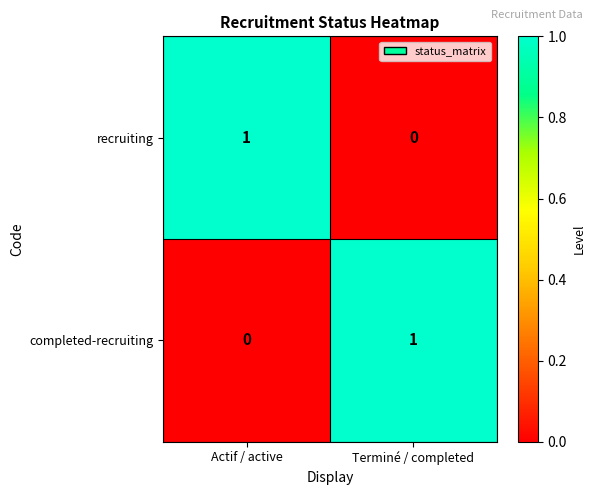

At which label does completed-recruiting reach its peak?

Terminé / completed